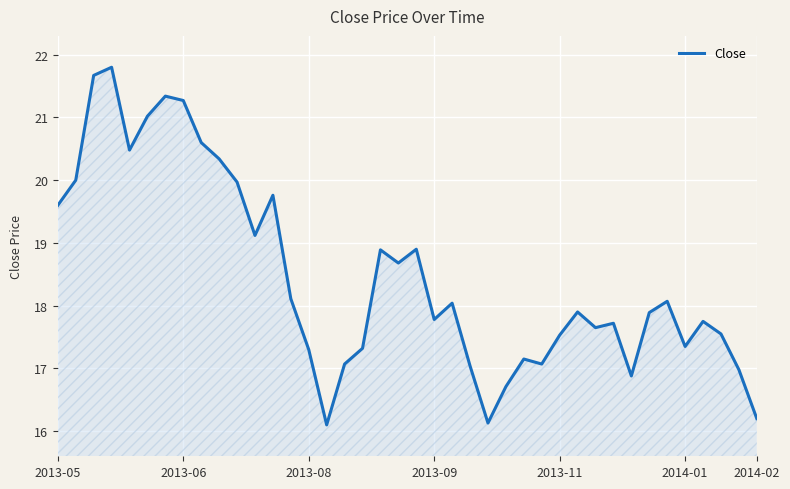

What is the maximum value shown in the chart?

21.8